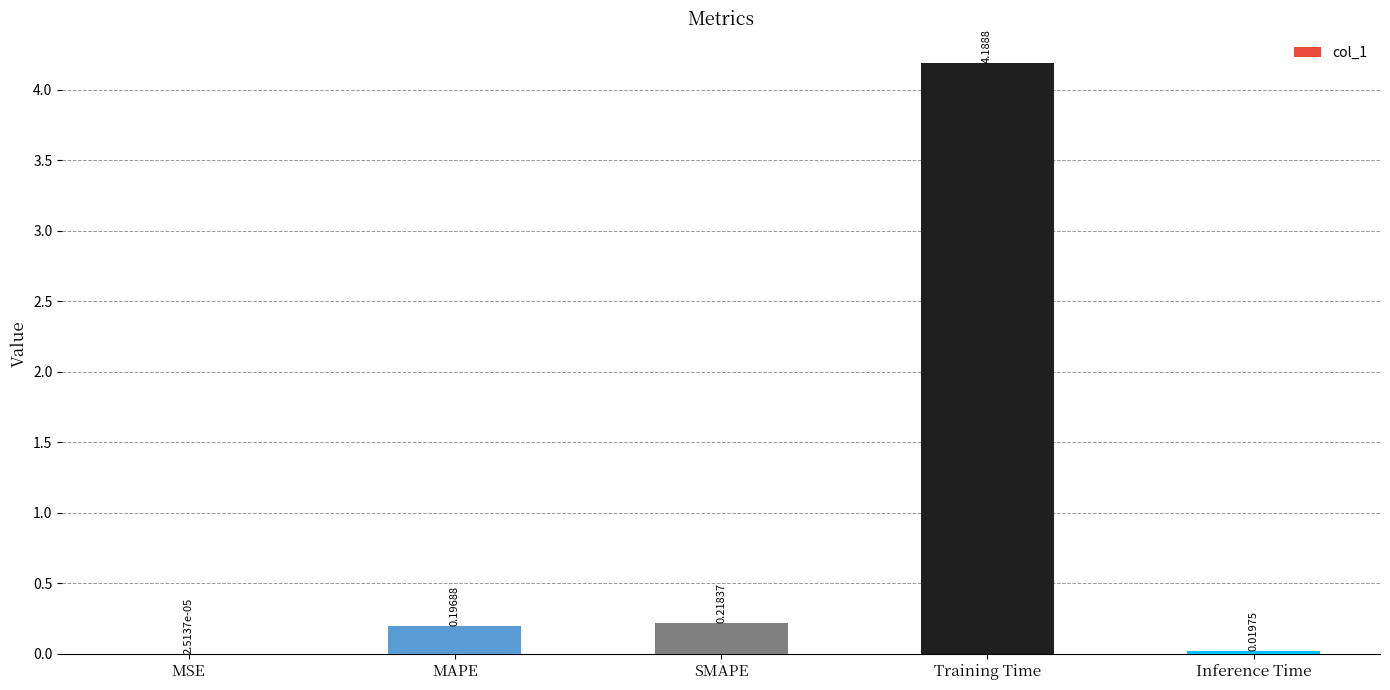

Between Inference Time and Training Time, which is larger?

Training Time